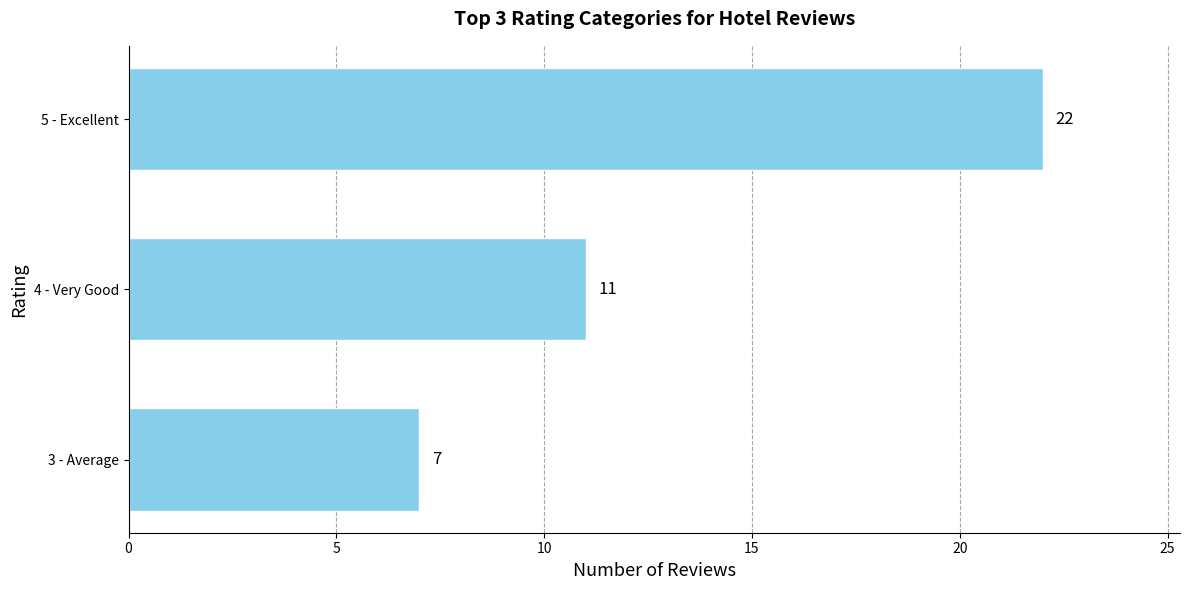

Reading top to bottom, extract all data points from this chart.

5 - Excellent=22	4 - Very Good=11	3 - Average=7